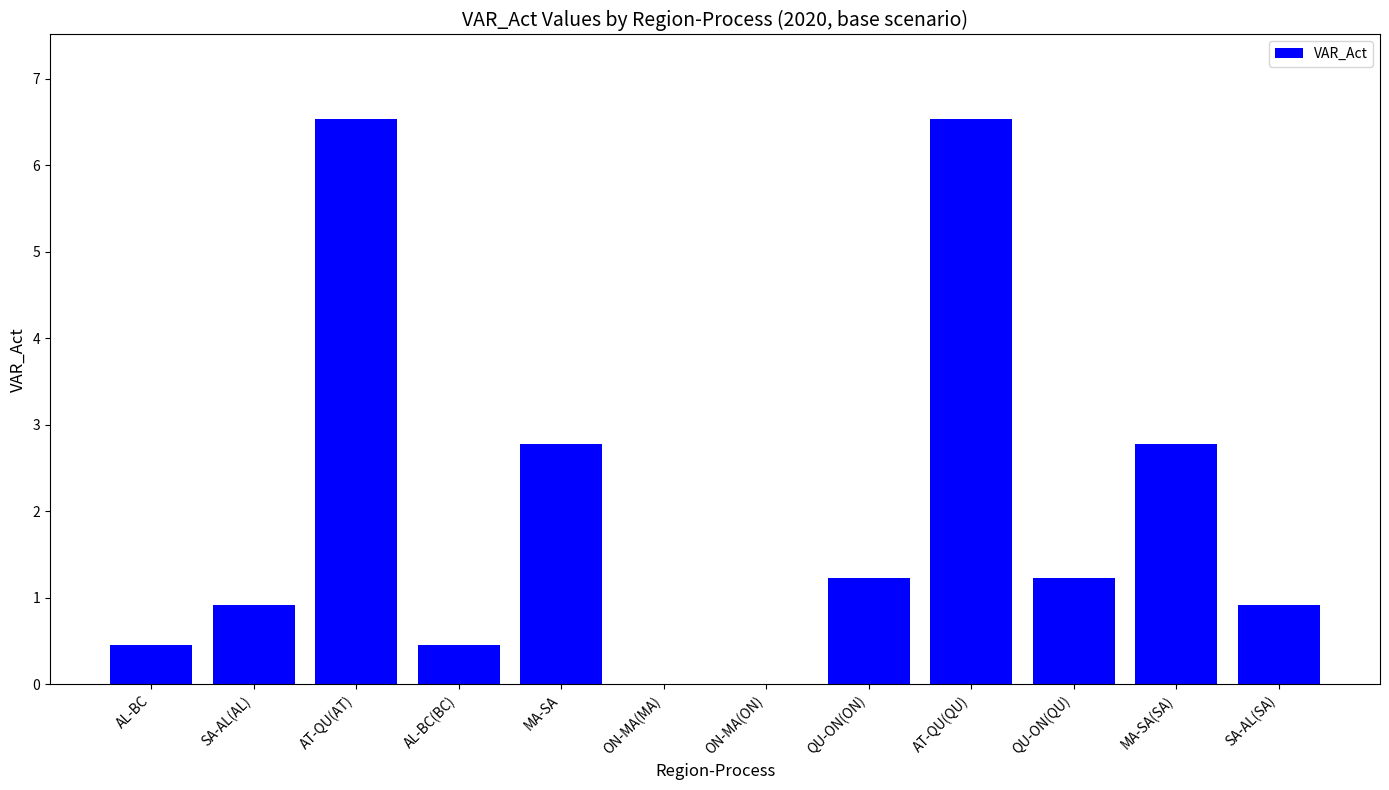

What is the maximum value shown in the chart?

6.5